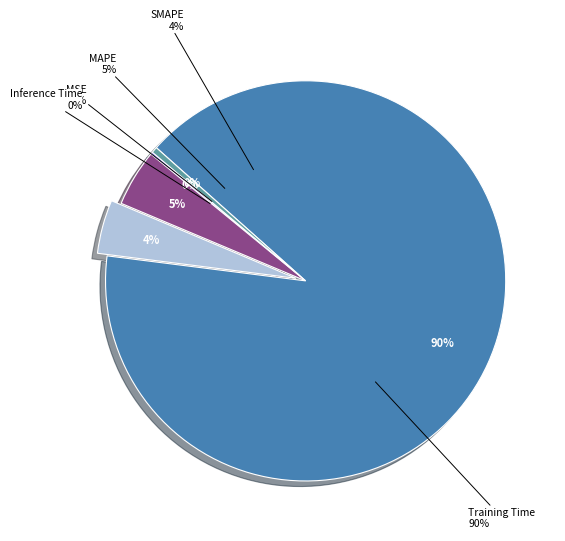

Does any single category account for the majority?

Yes